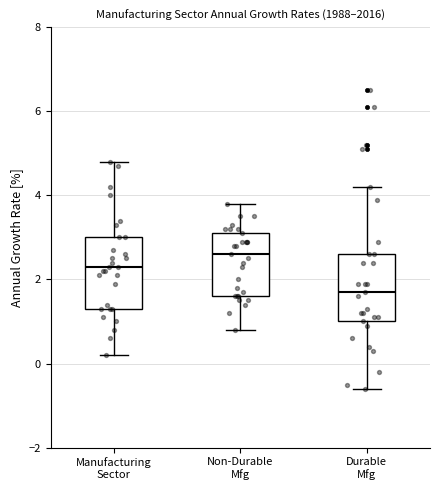

Reading left to right, transcribe this box plot: for each box, give where its median line is, the range the box spans, and where its two whiskers end, as read against the y-axis. The values are not printed on the chart, so give them approximately, as read against the axis.

Manufacturing Sector: median 2.4, box 1.4 to 3.0, whiskers 0.2 to 4.8
Non-Durable Mfg: median 2.6, box 1.6 to 3.2, whiskers 0.8 to 3.8
Durable Mfg: median 1.8, box 1.0 to 2.6, whiskers -0.6 to 4.2